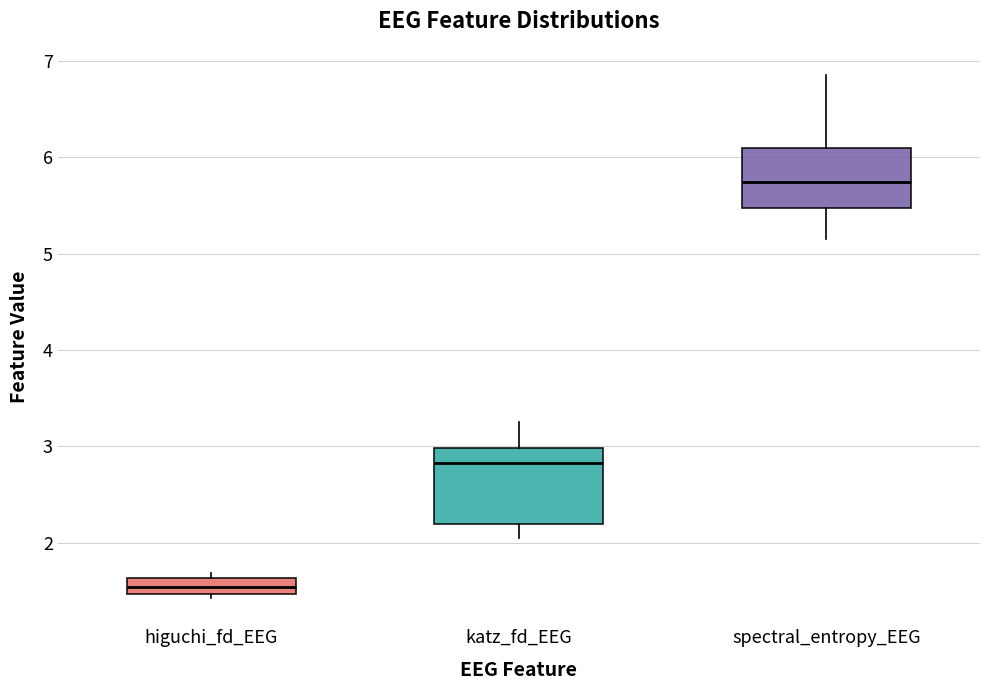

Comparing the boxes themselves (not the whiskers), which one is the tallest?

katz_fd_EEG